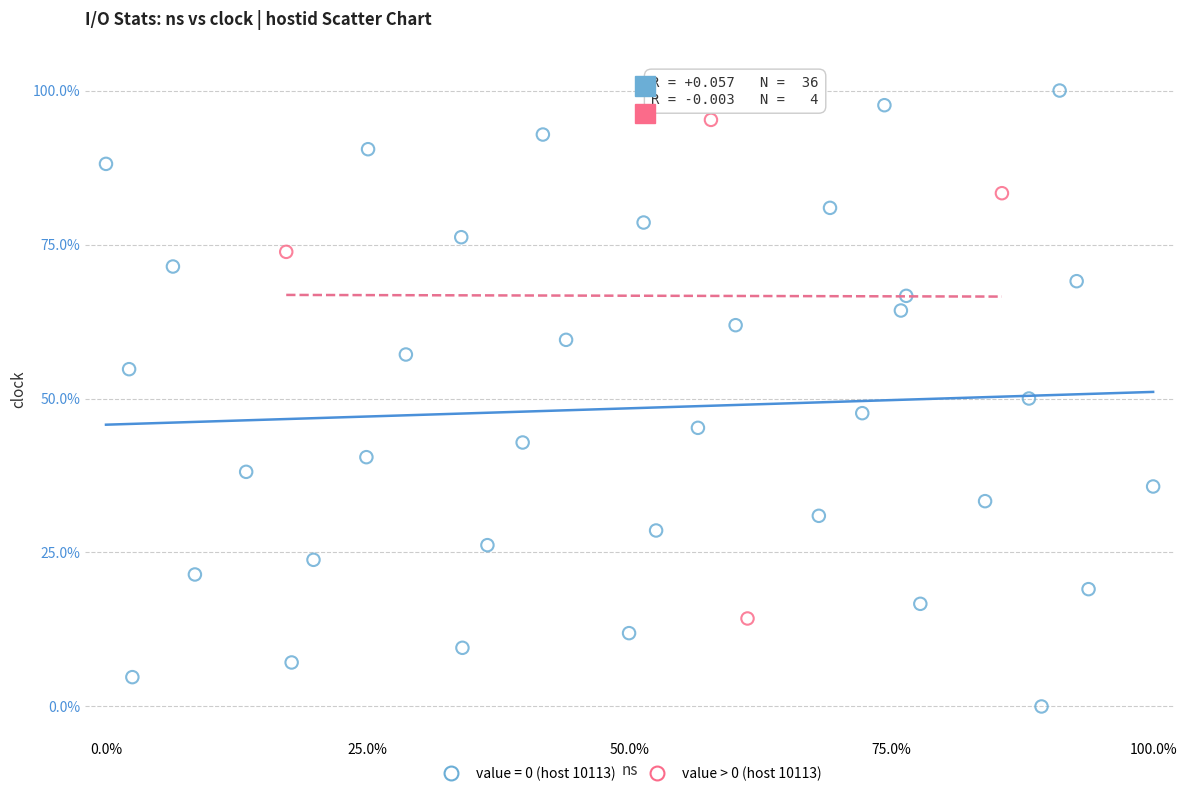

Which series reaches the minimum Y coordinate?

value = 0 (host 10113)